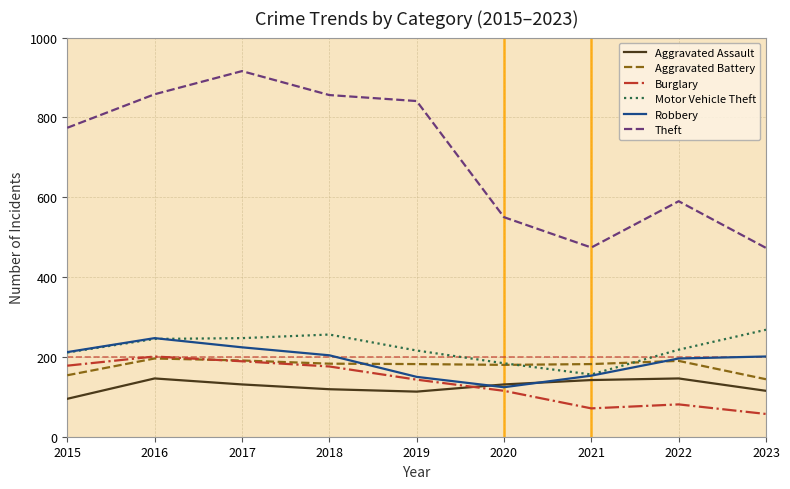

The value of Aggravated Battery at 2015 is 154. True or false?

True